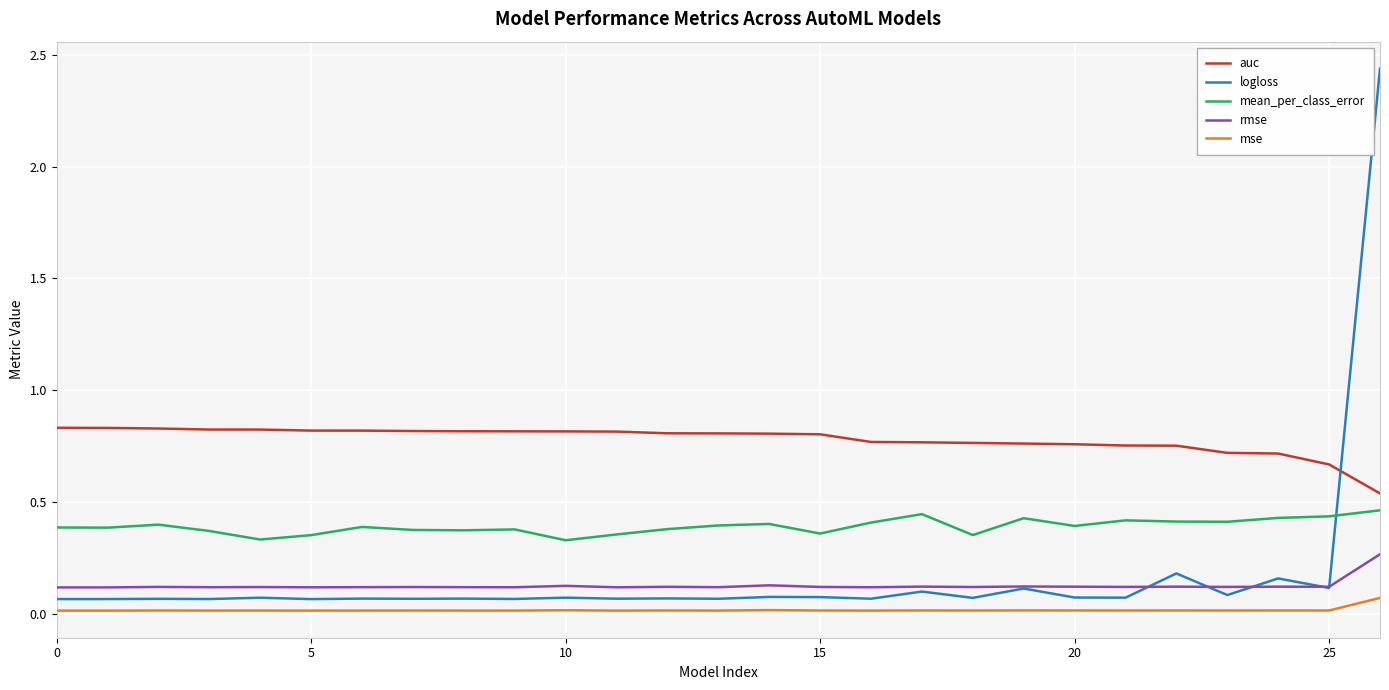

Which series has the widest spread of values?

logloss